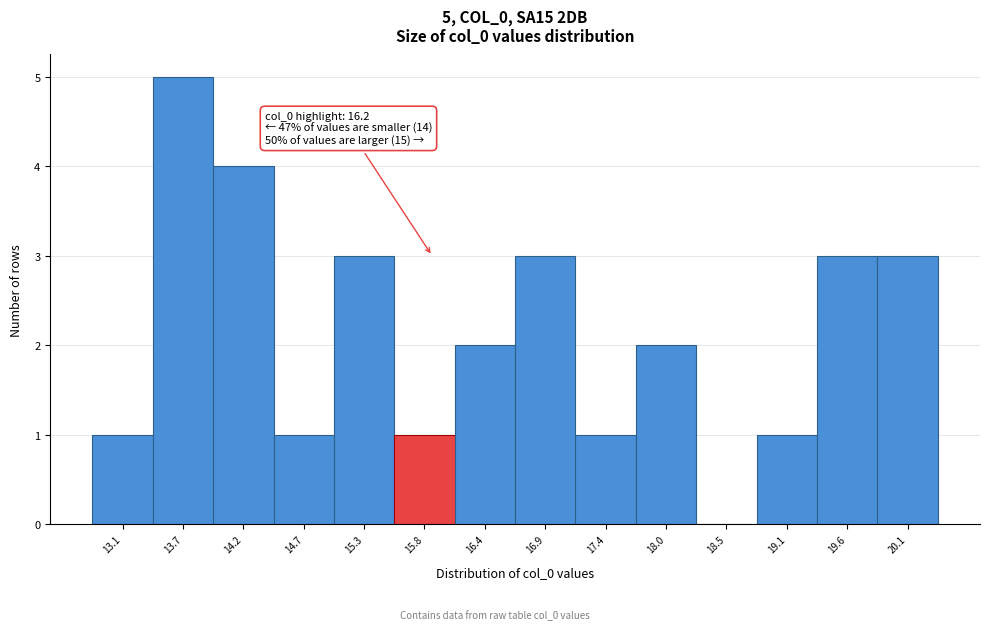

Reading right to left, what are all the values shown in this chart?

20.1=3	19.6=3	19.1=1	18.5=0	18.0=2	17.4=1	16.9=3	16.4=2	15.8=1	15.3=3	14.7=1	14.2=4	13.7=5	13.1=1